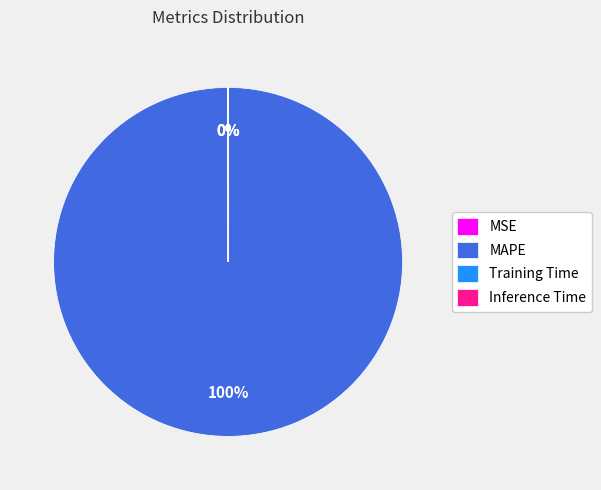

Which category has the biggest portion of the pie?

MAPE